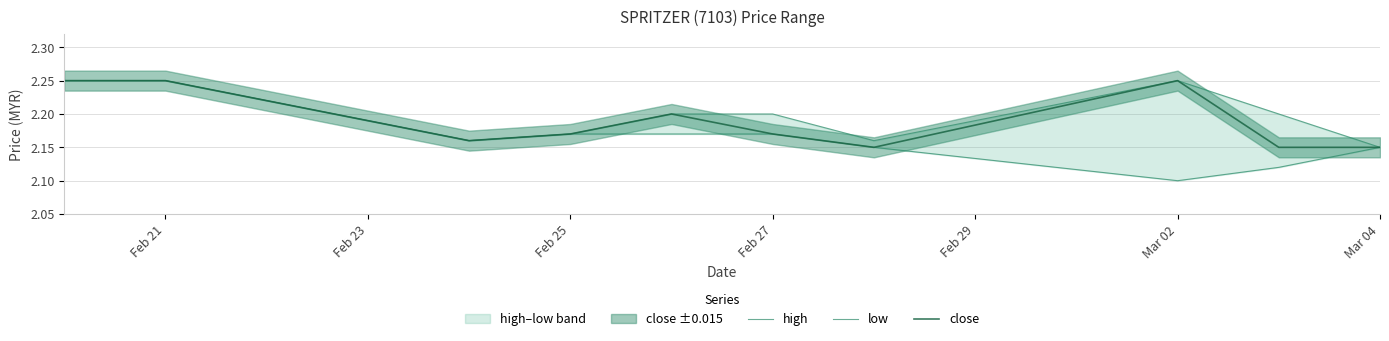

The low series shows 2.1 at Mar 04. True or false?

True